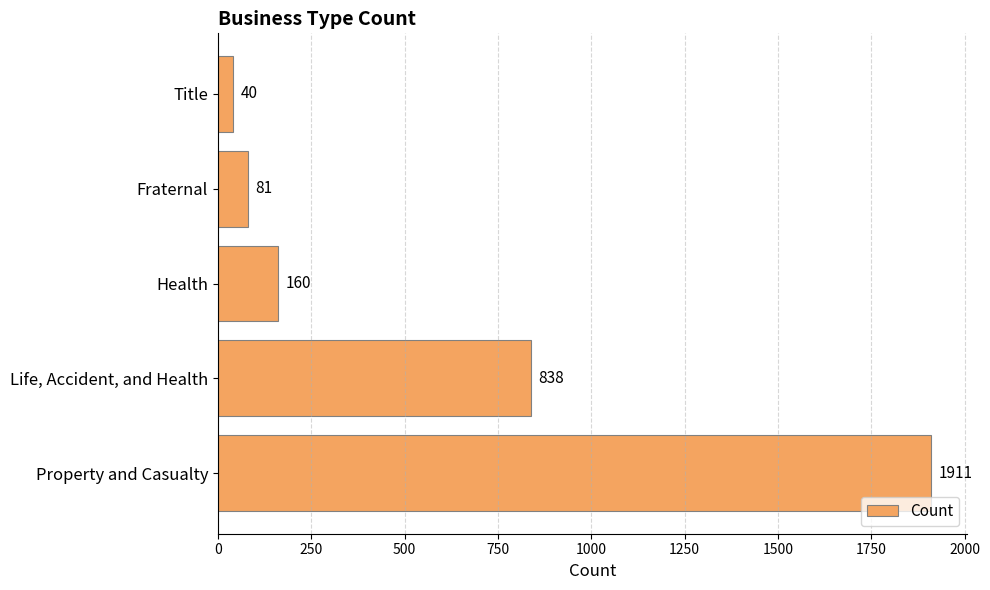

Where is the data nearest to the value 975?

Life, Accident, and Health